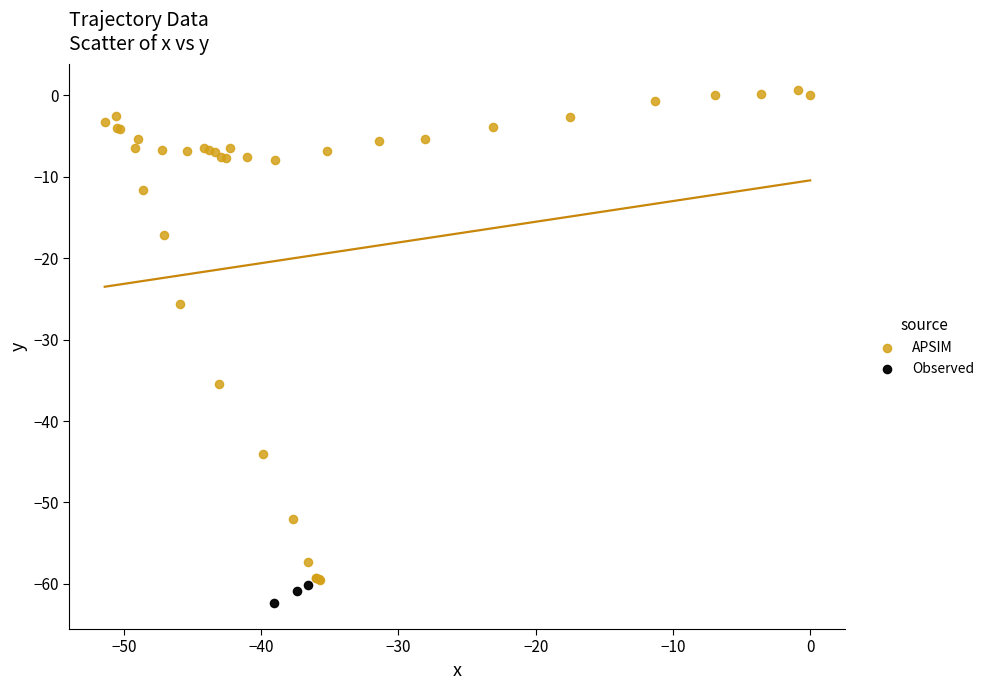

Which series reaches the maximum Y coordinate?

APSIM